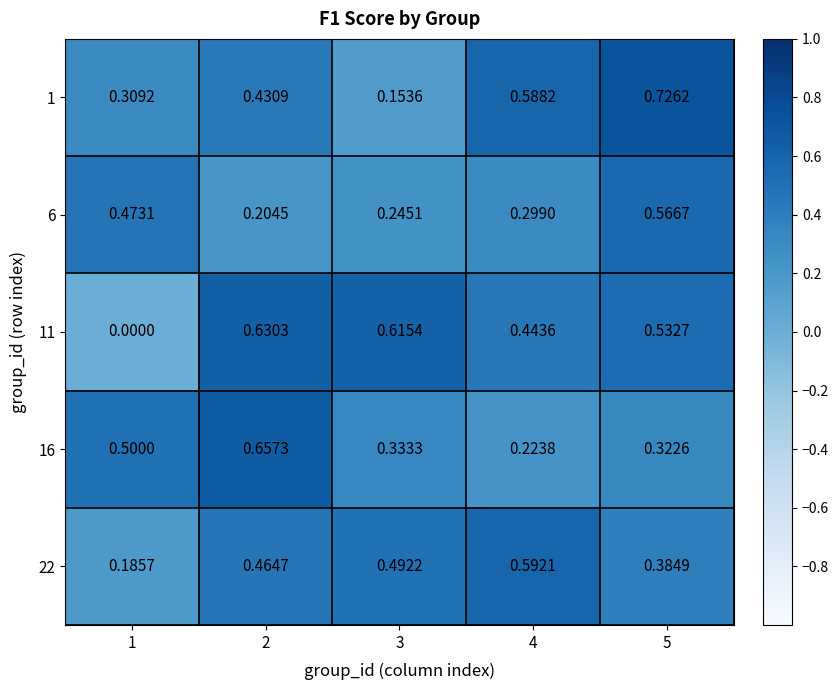

Which series has the largest range (max minus min)?

11